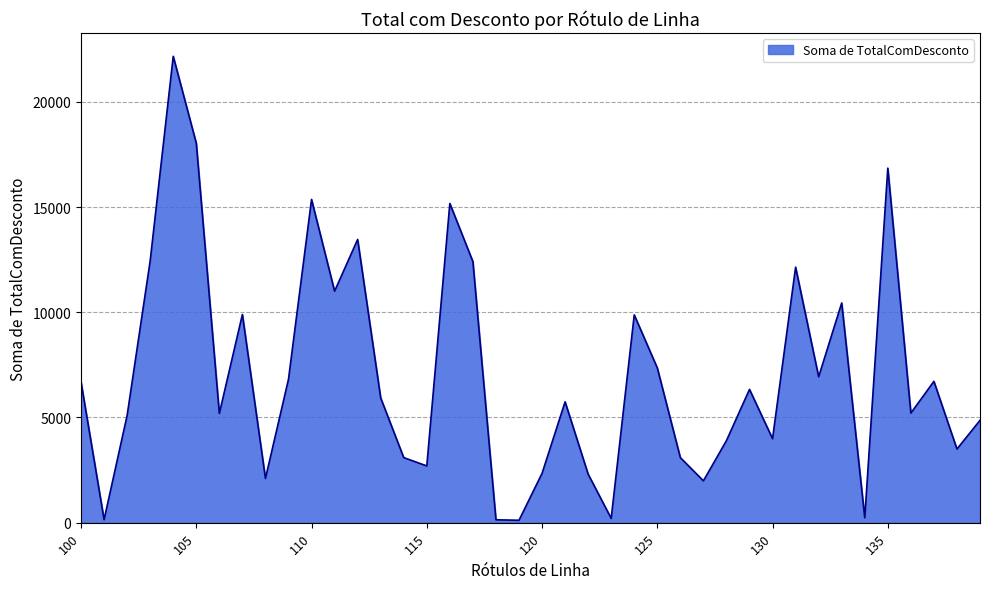

What is the greatest value displayed?

22164.7